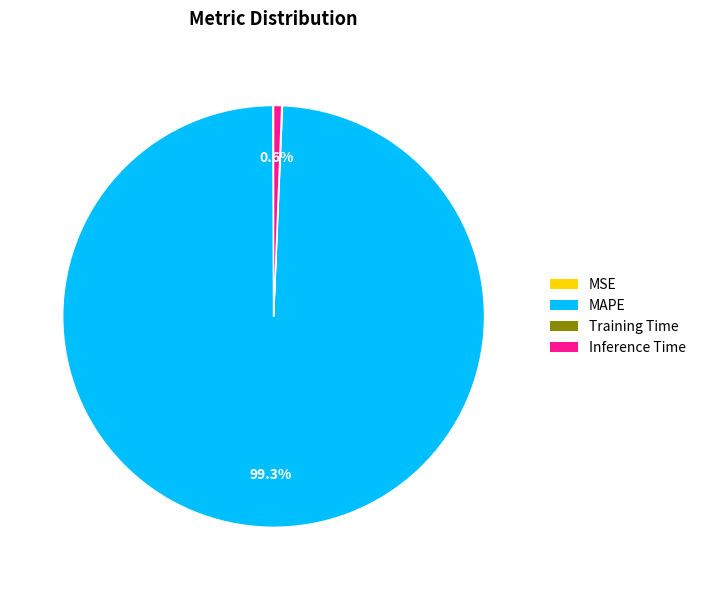

To the nearest percent, what is the difference between the largest and smallest slice percentages?

99%